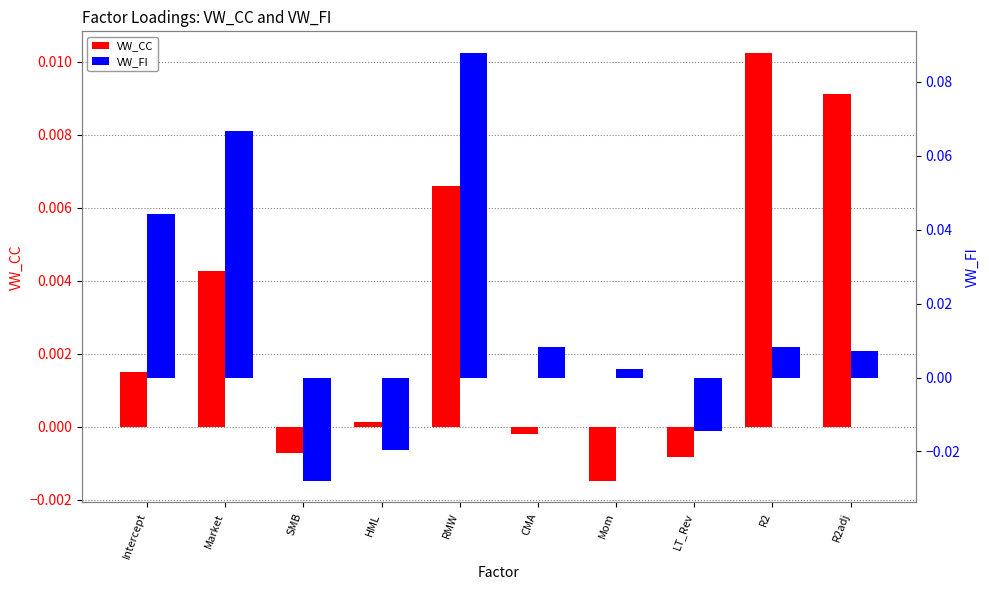

The VW_CC series shows -0.0 at Mom. True or false?

False